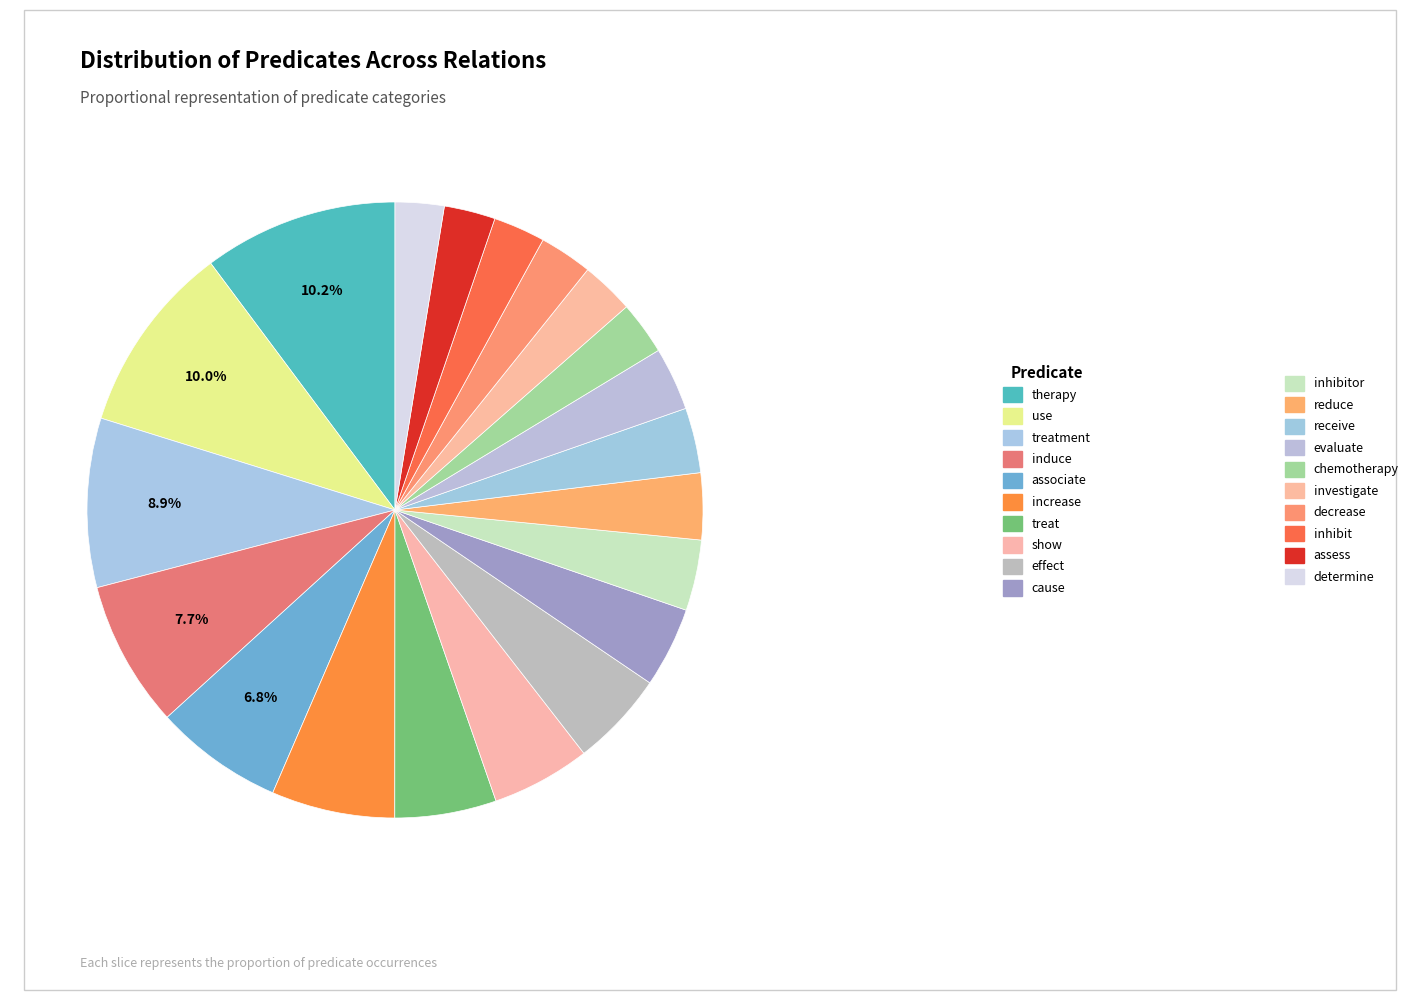

How many slices are in this pie chart?

20